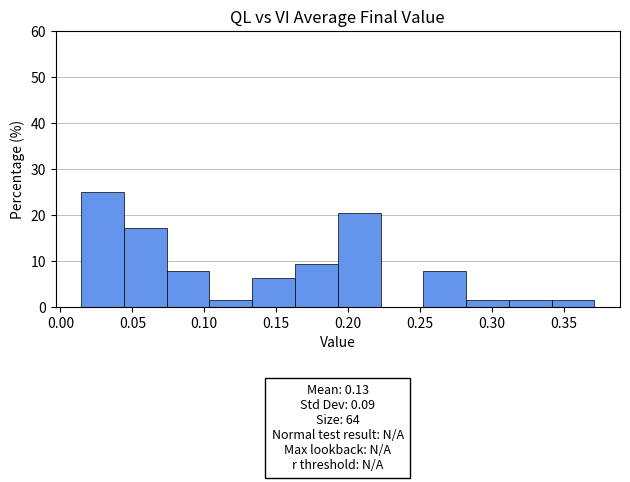

Which range on the x-axis has the tallest bar?

0.015 to 0.045